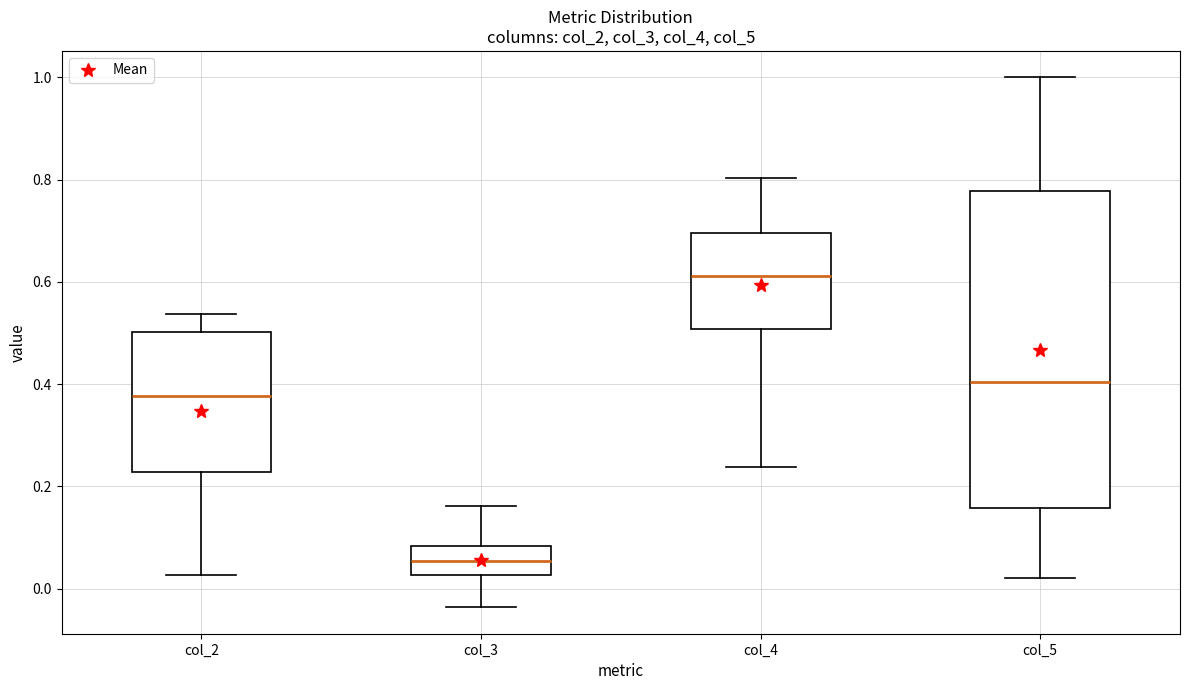

Where does the median line of the box for col_3 sit on the y-axis? The values are not printed on the chart, so give them approximately, as read against the axis.

0.06